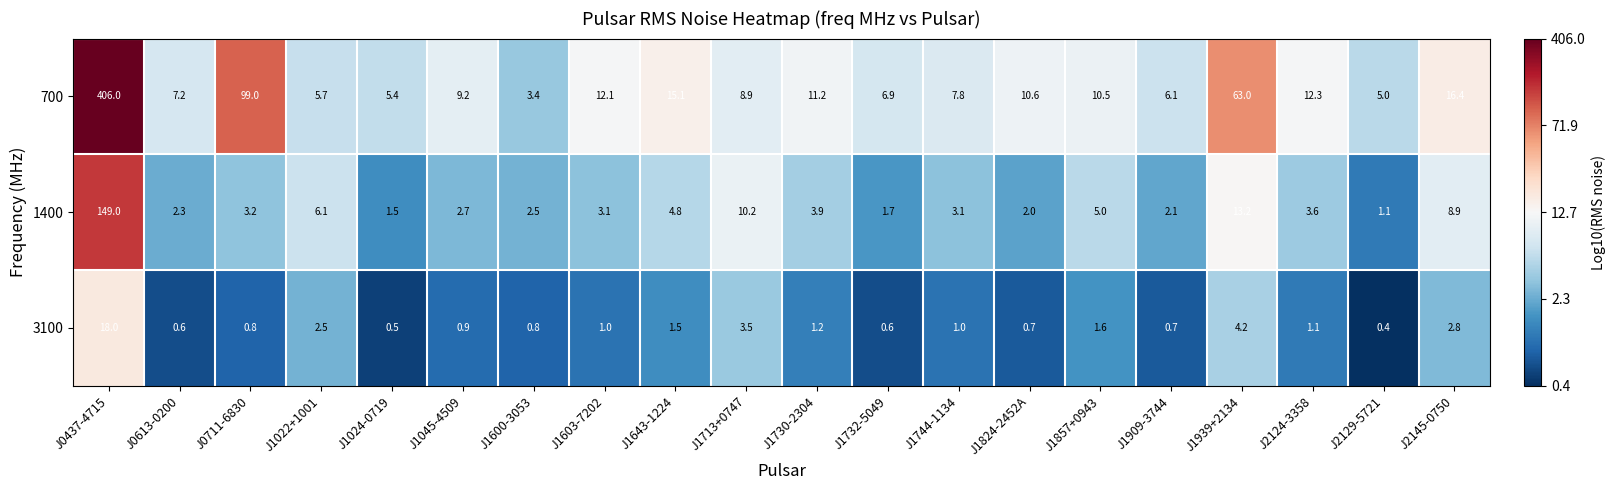

Read the 700 value at J0711-6830.

99.0